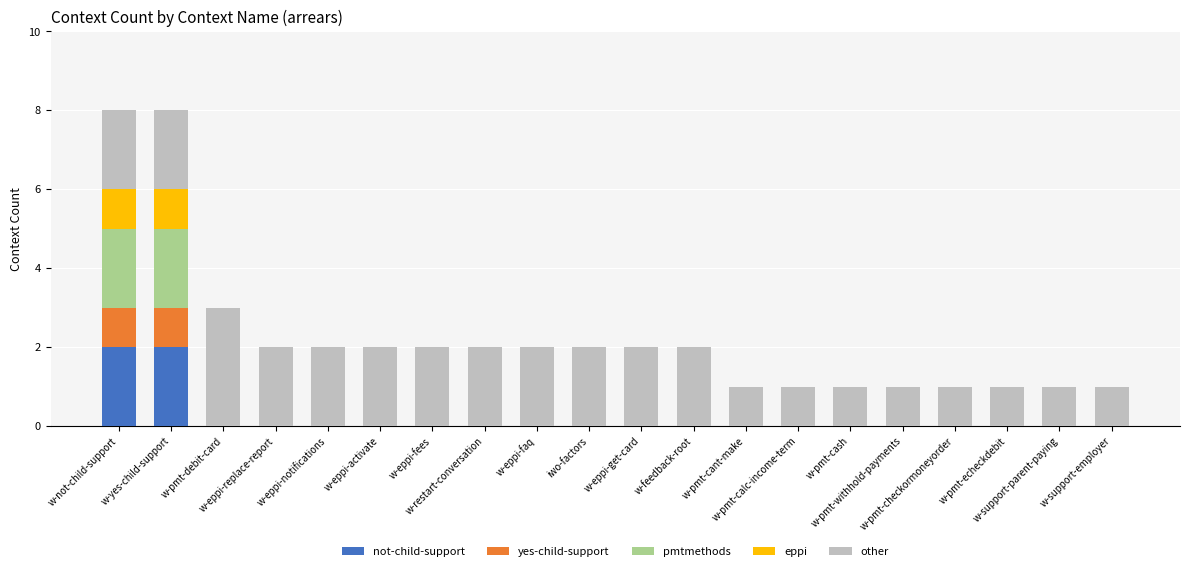

Are the bars horizontal?

No